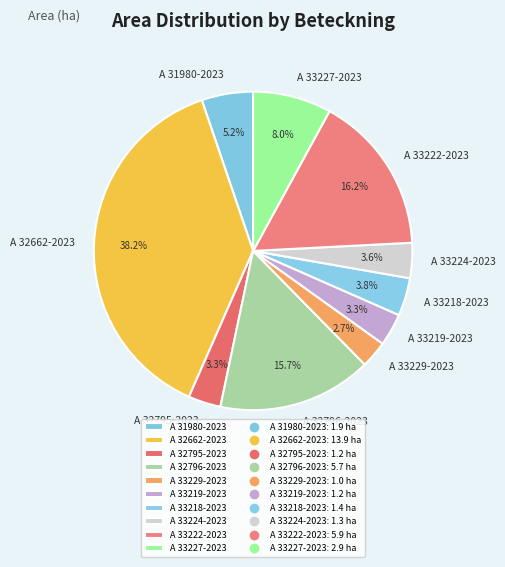

Is A 33218-2023 the majority of the pie?

No